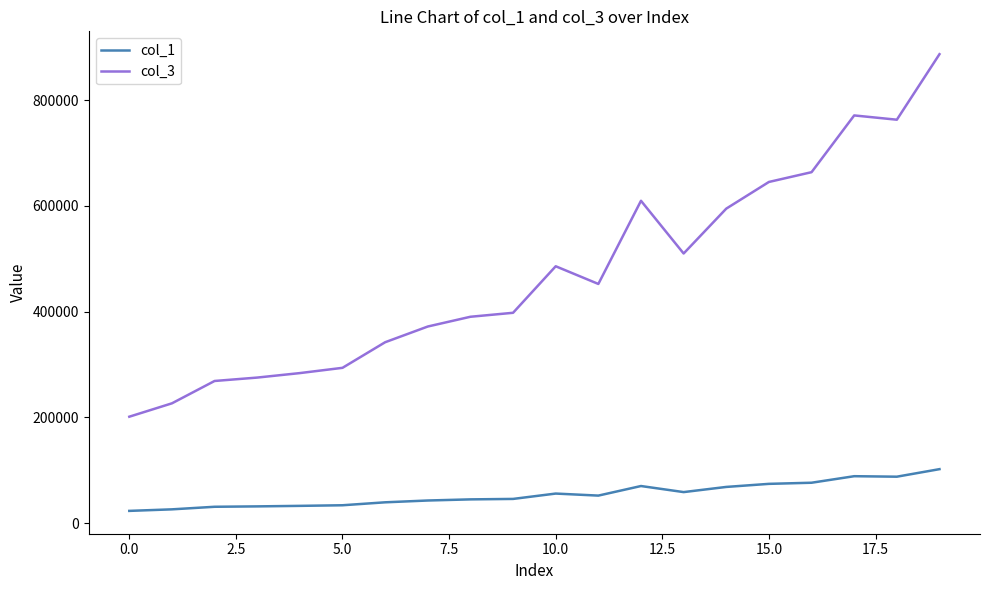

List the series in order of their peak value, highest first.

col_3, col_1